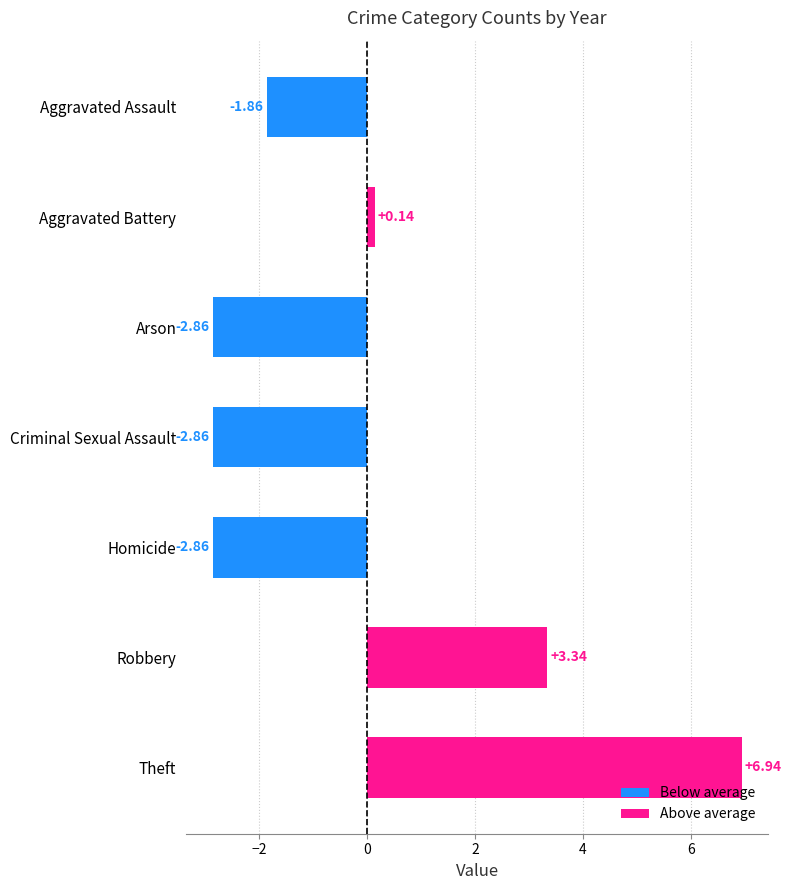

Which category has the highest value across all series?

Theft